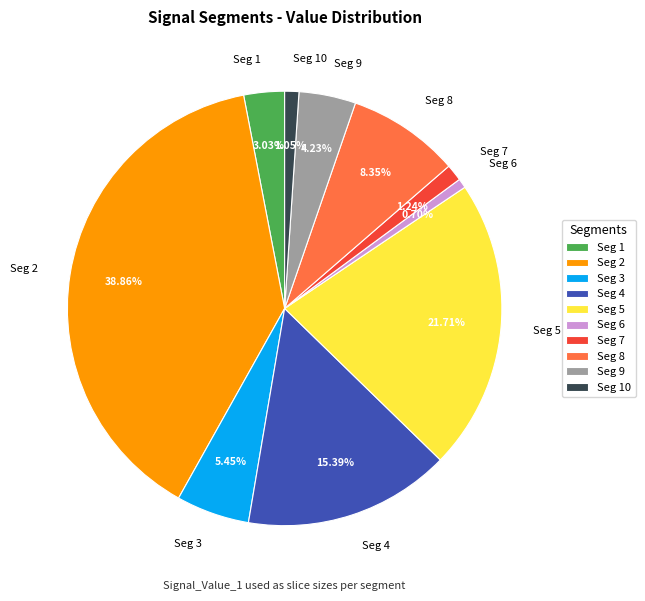

Between Seg 4 and Seg 8, which is larger?

Seg 4